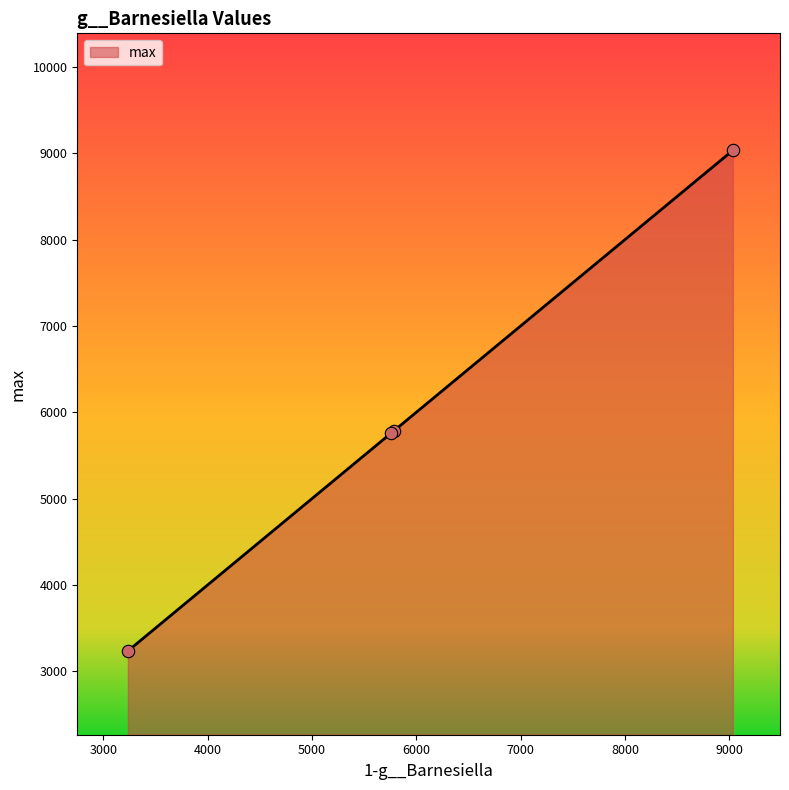

What is the maximum value shown in the chart?

9033.7